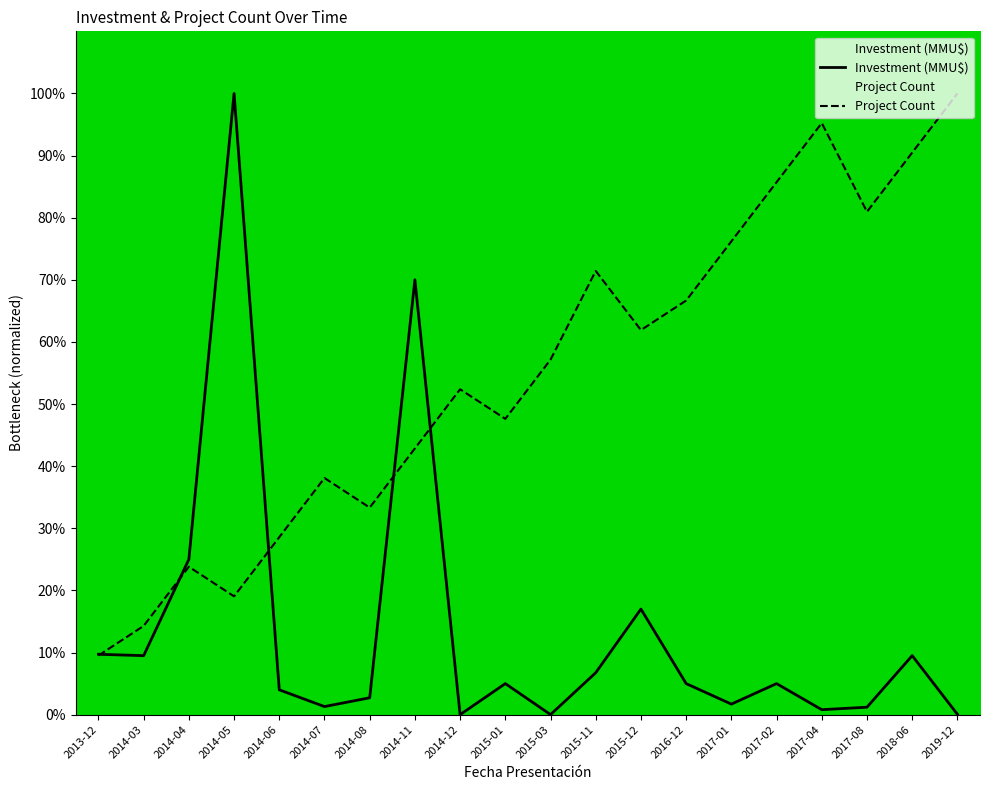

At which category does the chart reach its minimum across all series?

2014-12